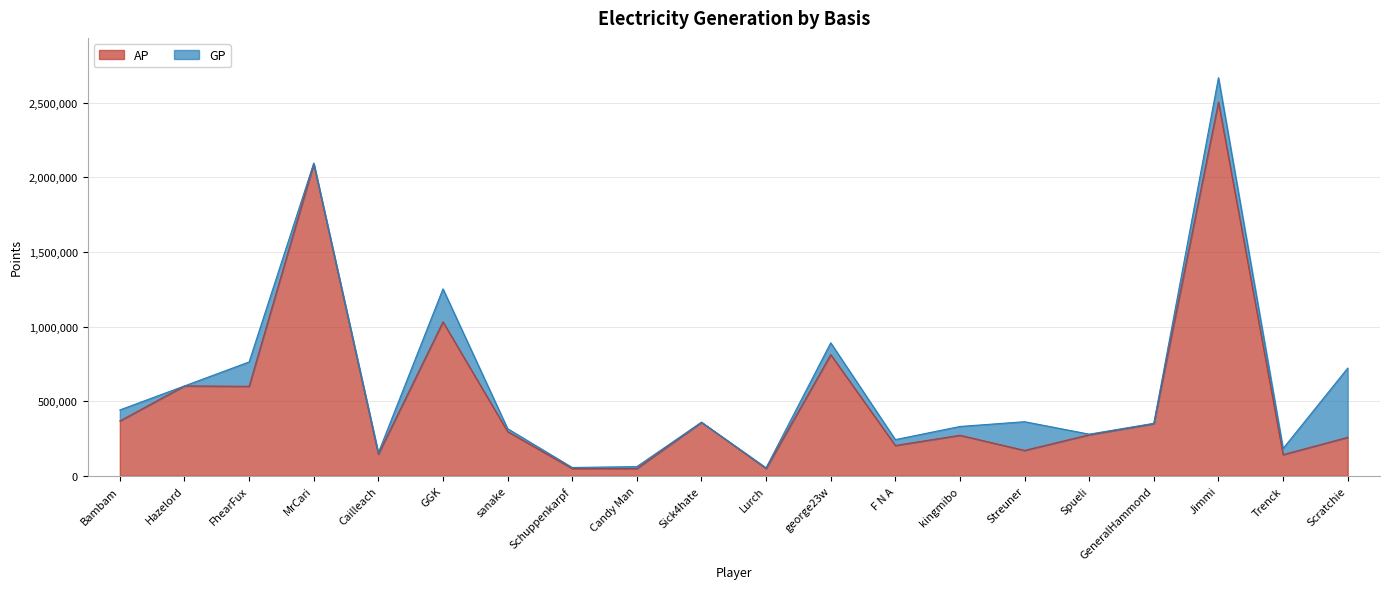

What is the value of the AP point at the 20th from the left?

258116